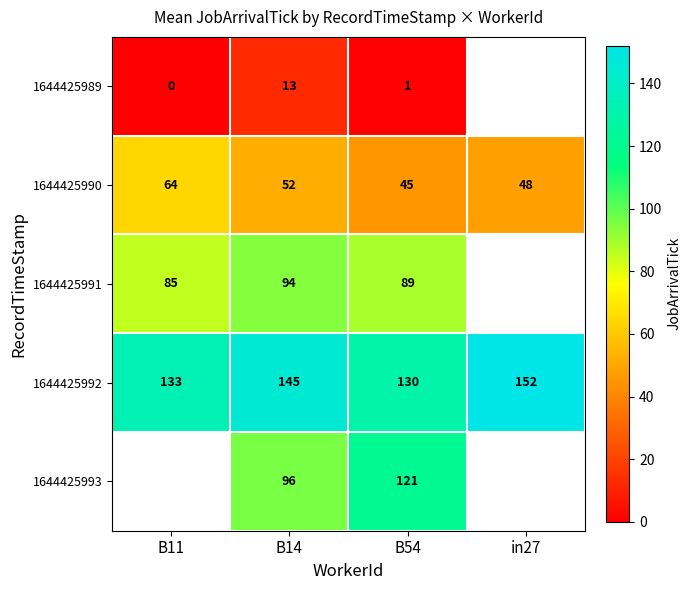

Is the value of 1644425993 at B14 greater than the value of 1644425990 at B54?

Yes